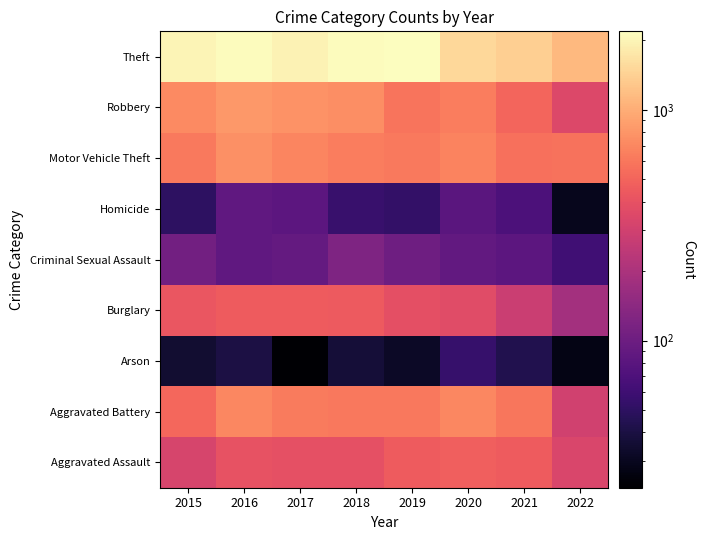

Reading right to left, transcribe all the data shown in this chart.

Aggravated Assault: 2022=337	2021=452	2020=468	2019=452	2018=392	2017=396	2016=402	2015=323
Aggravated Battery: 2022=303	2021=587	2020=691	2019=608	2018=600	2017=623	2016=691	2015=515
Arson: 2022=27	2021=43	2020=55	2019=32	2018=37	2017=23	2016=40	2015=35
Burglary: 2022=183	2021=280	2020=363	2019=383	2018=443	2017=453	2016=451	2015=422
Criminal Sexual Assault: 2022=61	2021=82	2020=88	2019=102	2018=122	2017=90	2016=87	2015=105
Homicide: 2022=29	2021=69	2020=81	2019=53	2018=56	2017=82	2016=87	2015=50
Motor Vehicle Theft: 2022=571	2021=560	2020=675	2019=611	2018=631	2017=680	2016=756	2015=614
Robbery: 2022=345	2021=506	2020=639	2019=577	2018=741	2017=780	2016=819	2015=726
Theft: 2022=1130	2021=1392	2020=1518	2019=2190	2018=2140	2017=1968	2016=2148	2015=1981